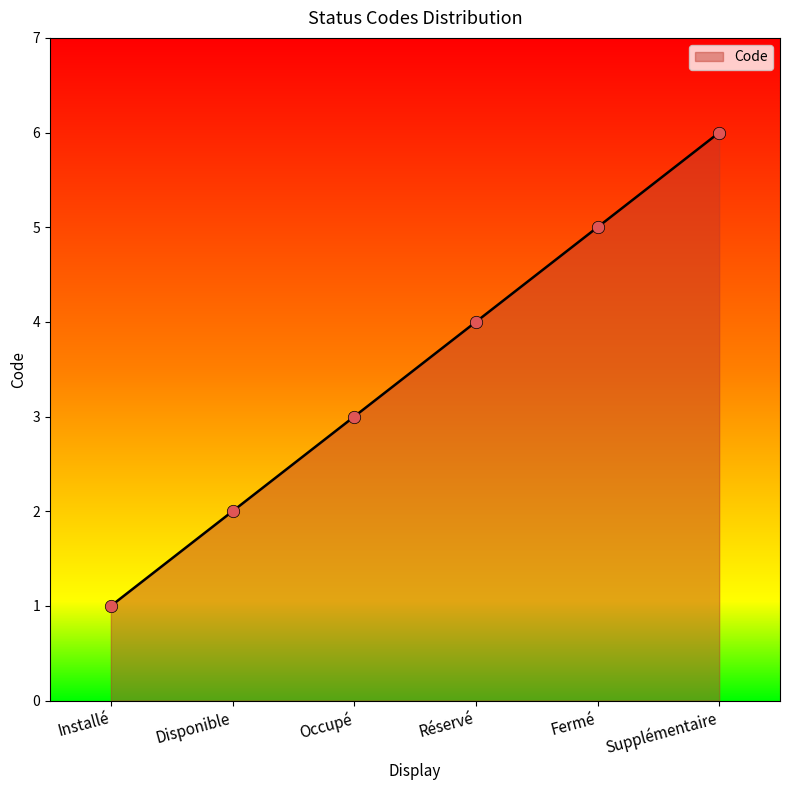

Between Fermé and Installé, which is larger?

Fermé